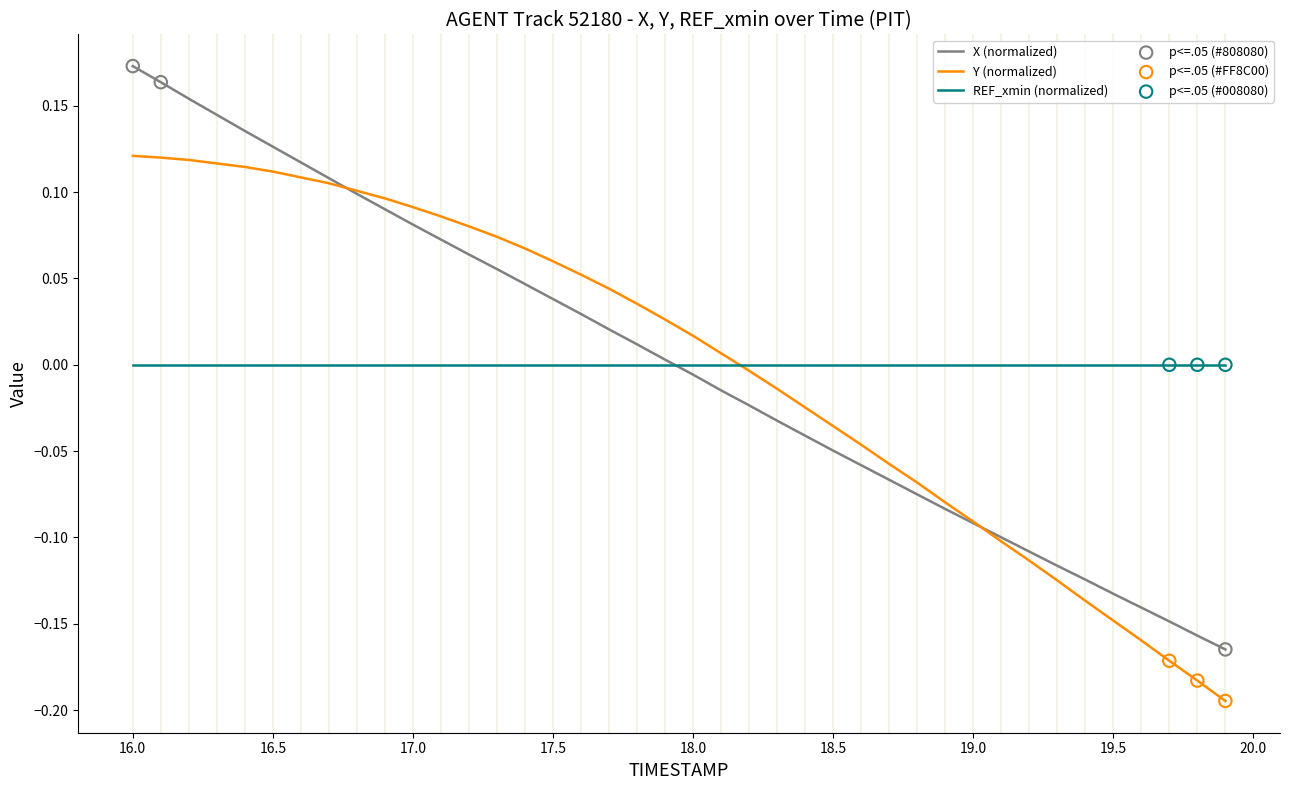

Which series has the largest range (max minus min)?

X (normalized)